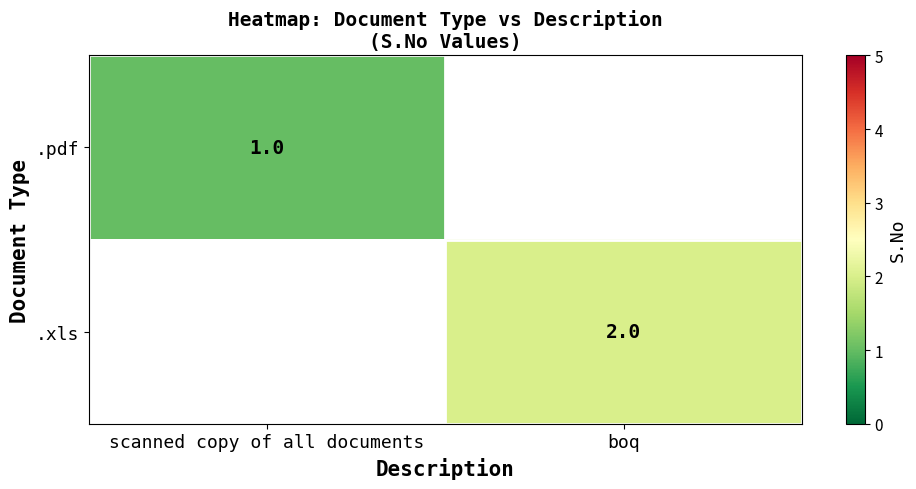

The .pdf series shows 1 at scanned copy of all documents. True or false?

True